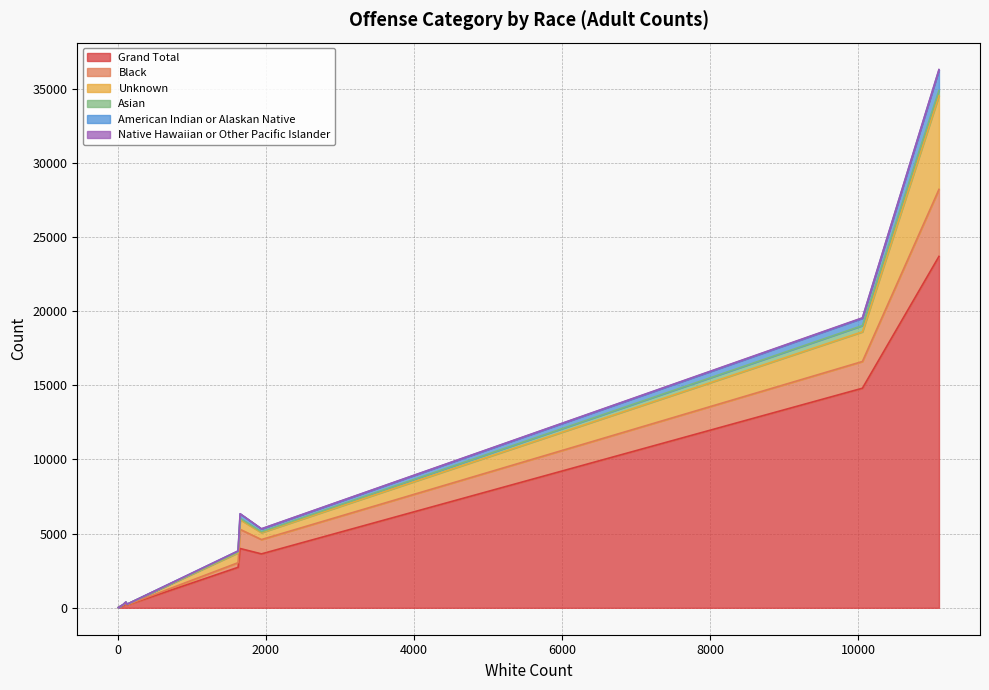

List the series in order of their peak value, lowest first.

Native Hawaiian or Other Pacific Islander, Asian, American Indian or Alaskan Native, Black, Unknown, Grand Total